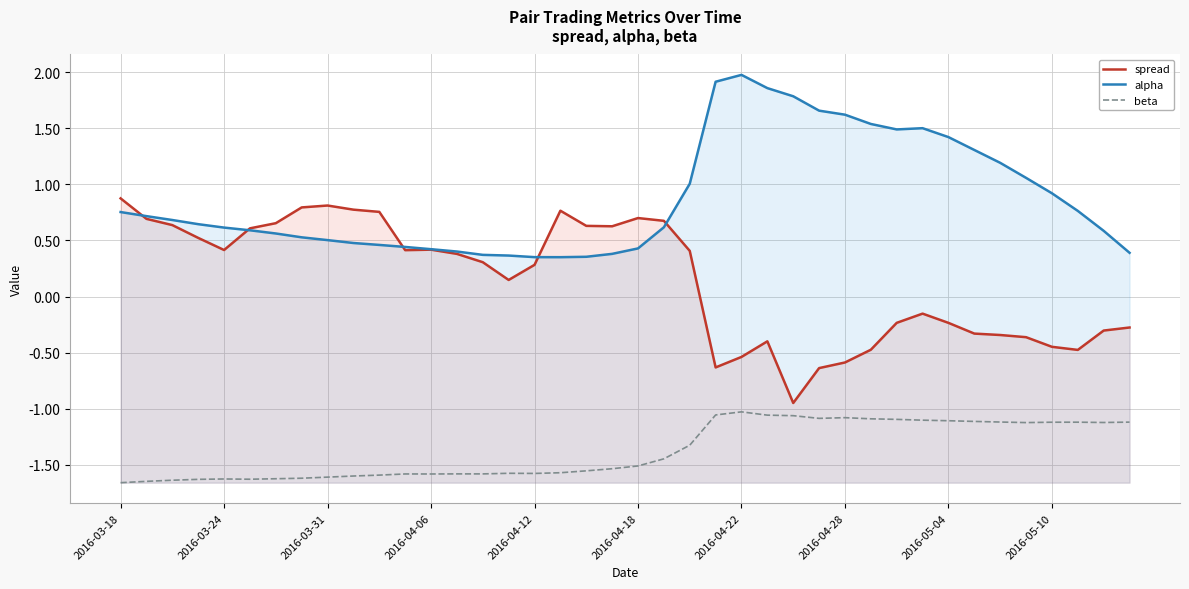

Rank the series by their maximum value, from highest to lowest.

alpha, spread, beta